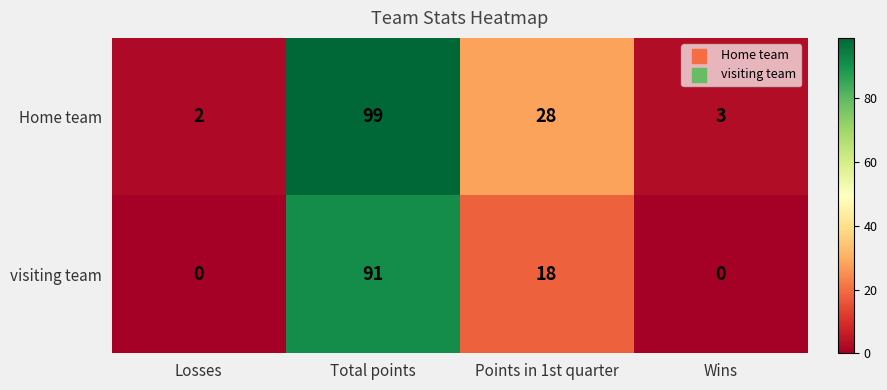

What is the sum of all Home team values?

132